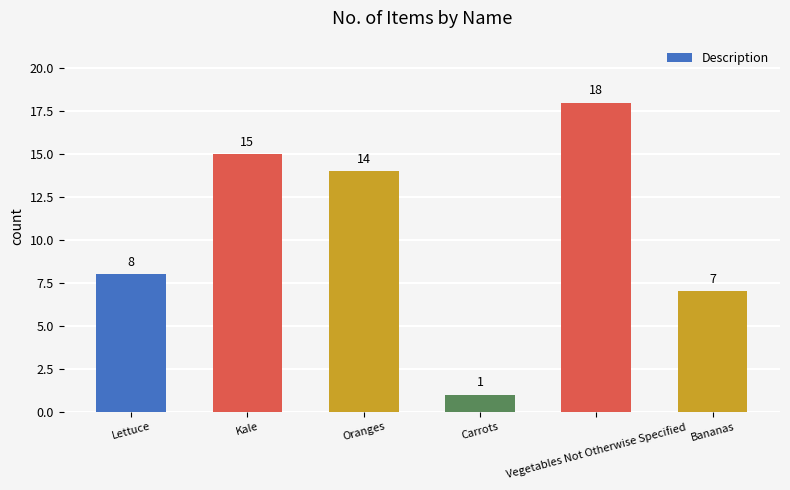

At which label is the value closest to 9?

Lettuce